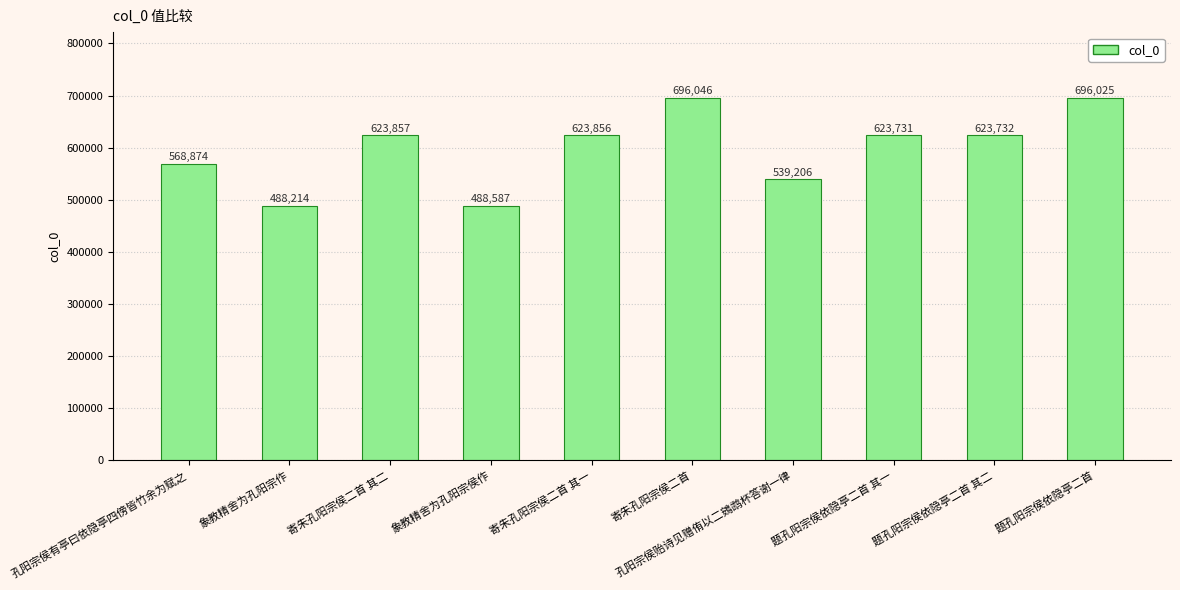

At which category does the chart reach its peak across all series?

寄朱孔阳宗侯二首